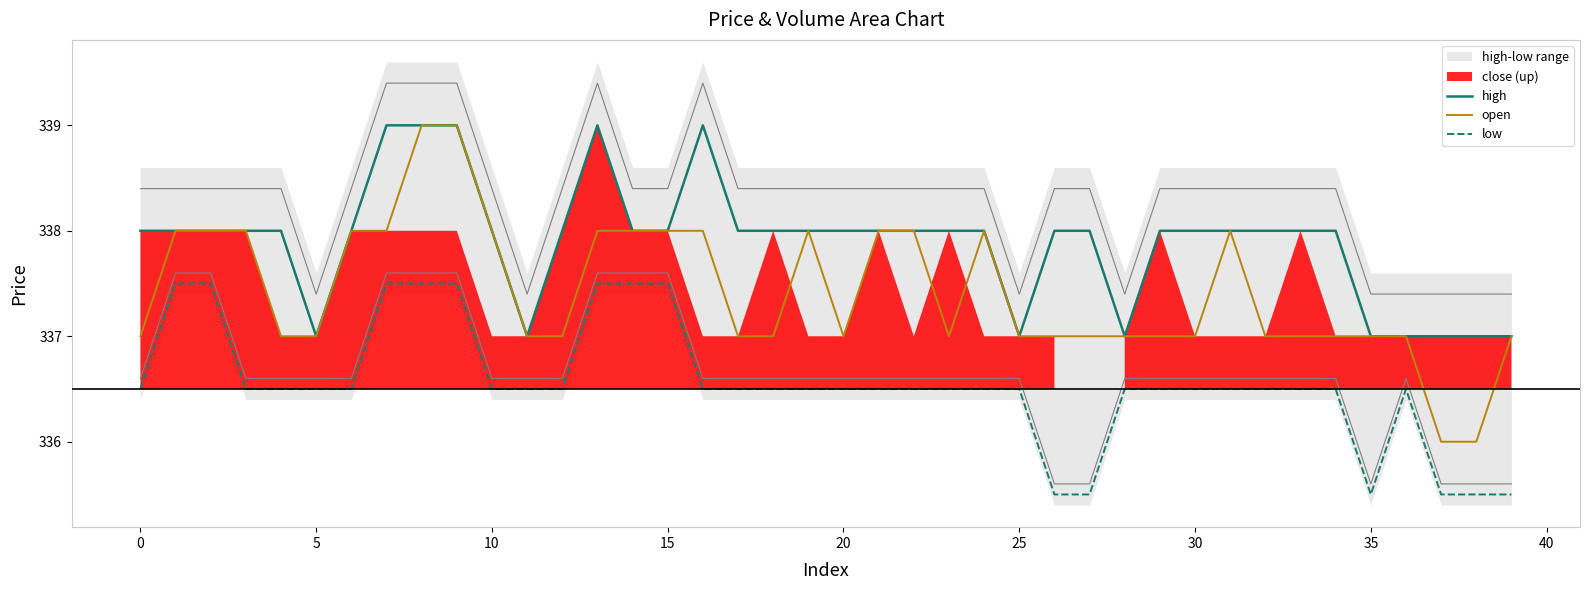

The value of high at 10 is 74.8. True or false?

False